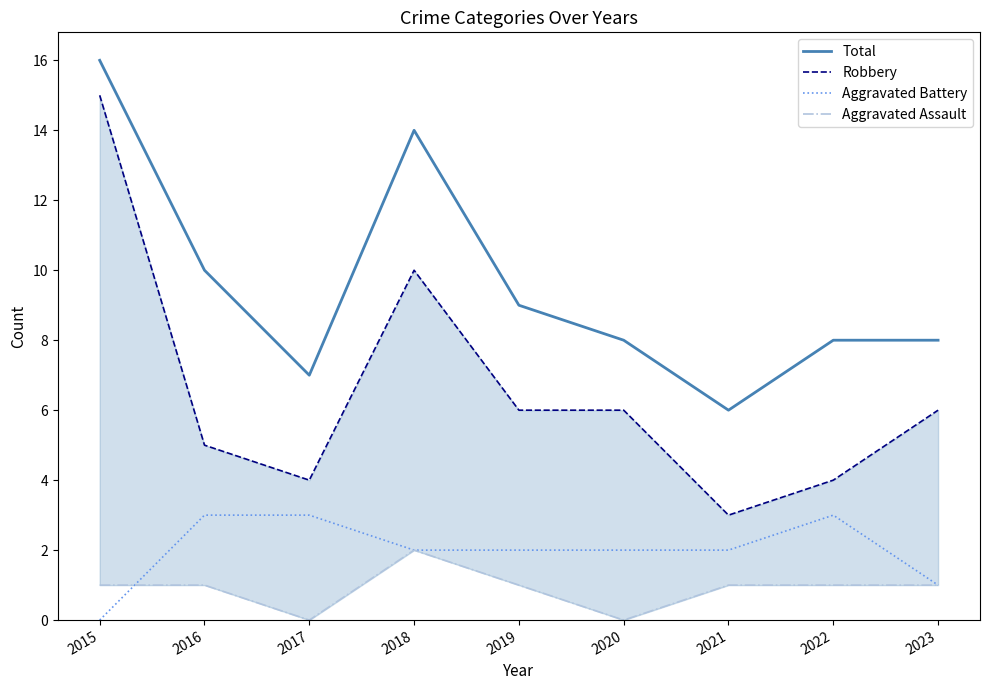

What is the maximum value for Total?

16